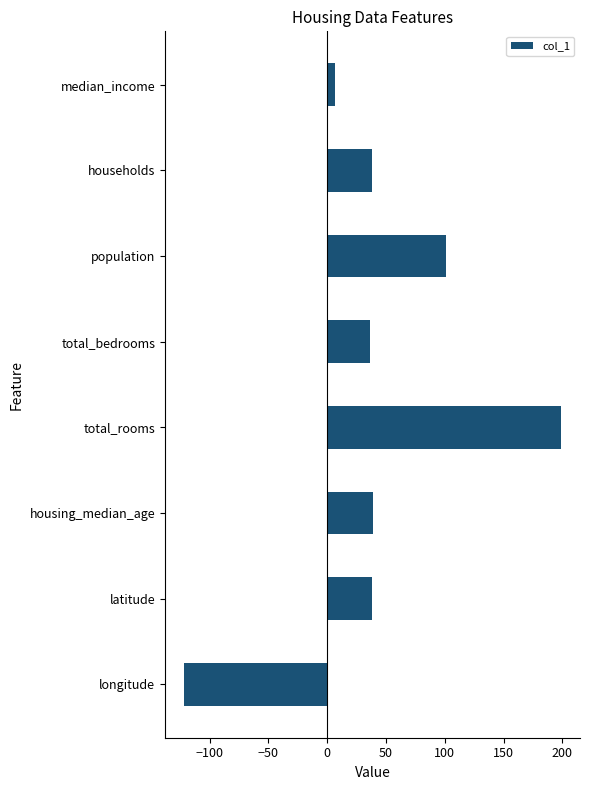

Does the chart contain any negative values?

Yes